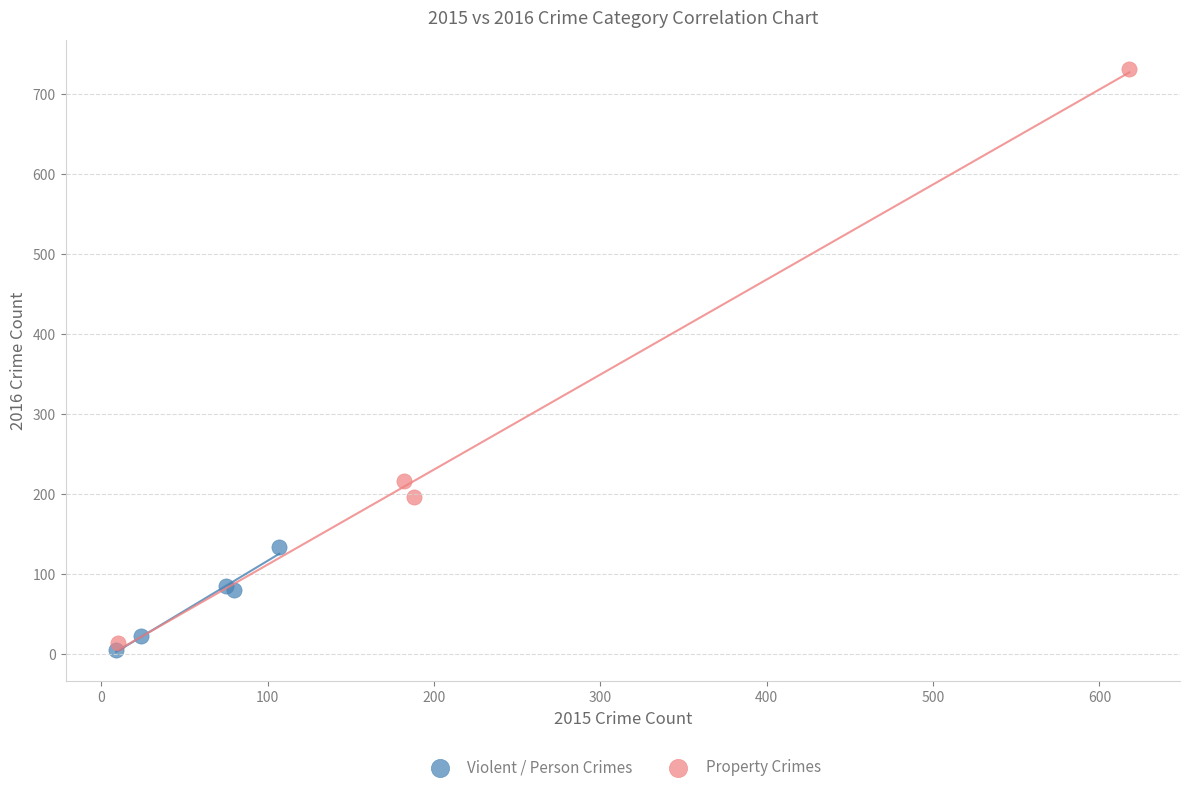

Which series contains the highest Y value?

Property Crimes